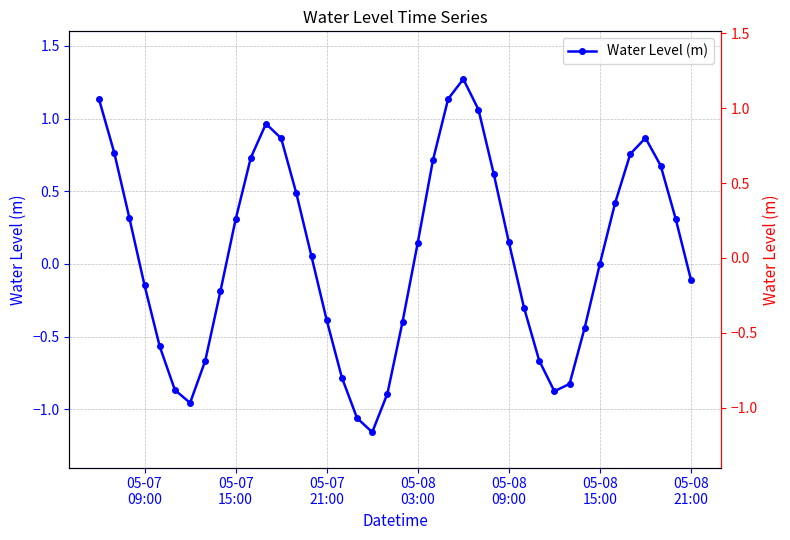

Where is the data nearest to the value 0?

05-08 15:00